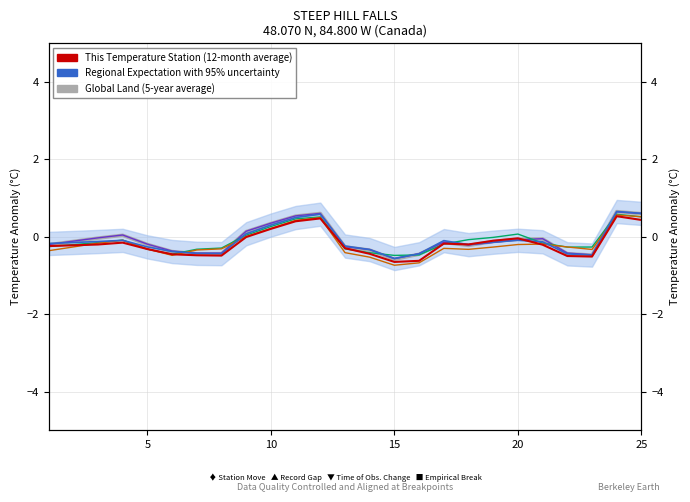

What is the value of the This Temperature Station (12-month average) point at the 14th from the left?

-0.4